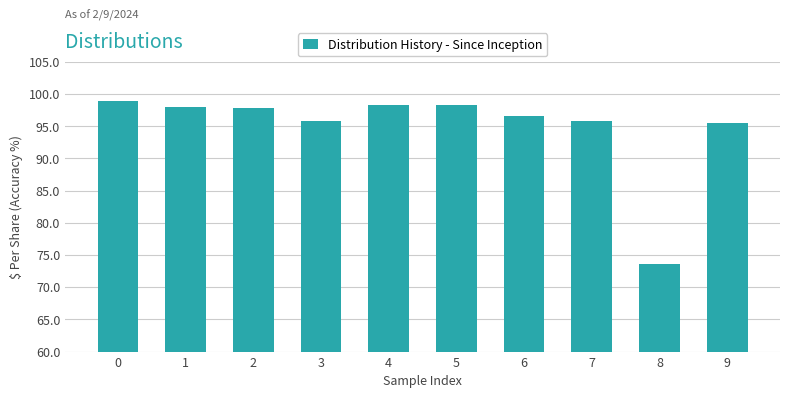

What is the change in value from 2 to 6?

-1.2